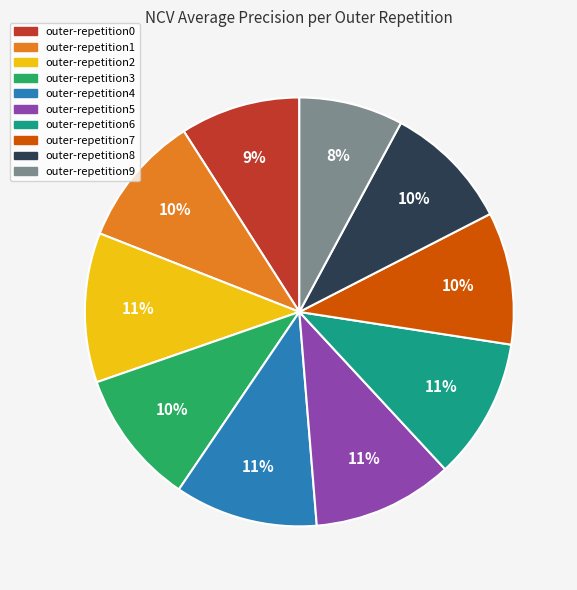

To the nearest percent, what portion does outer-repetition3 represent?

10%